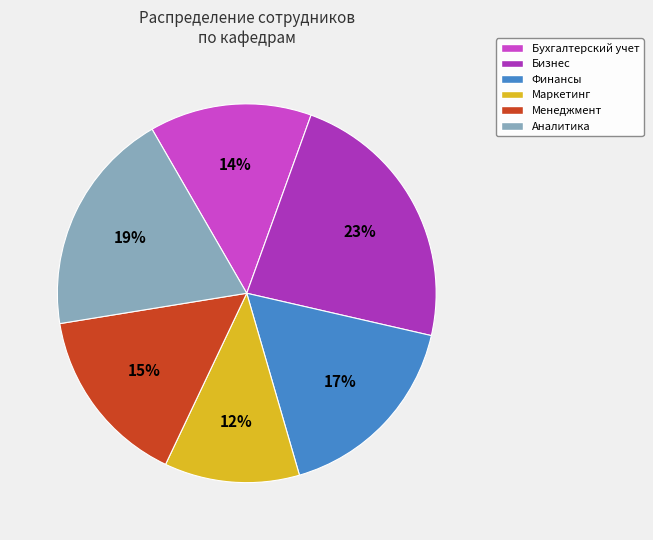

Does any single category account for the majority?

No